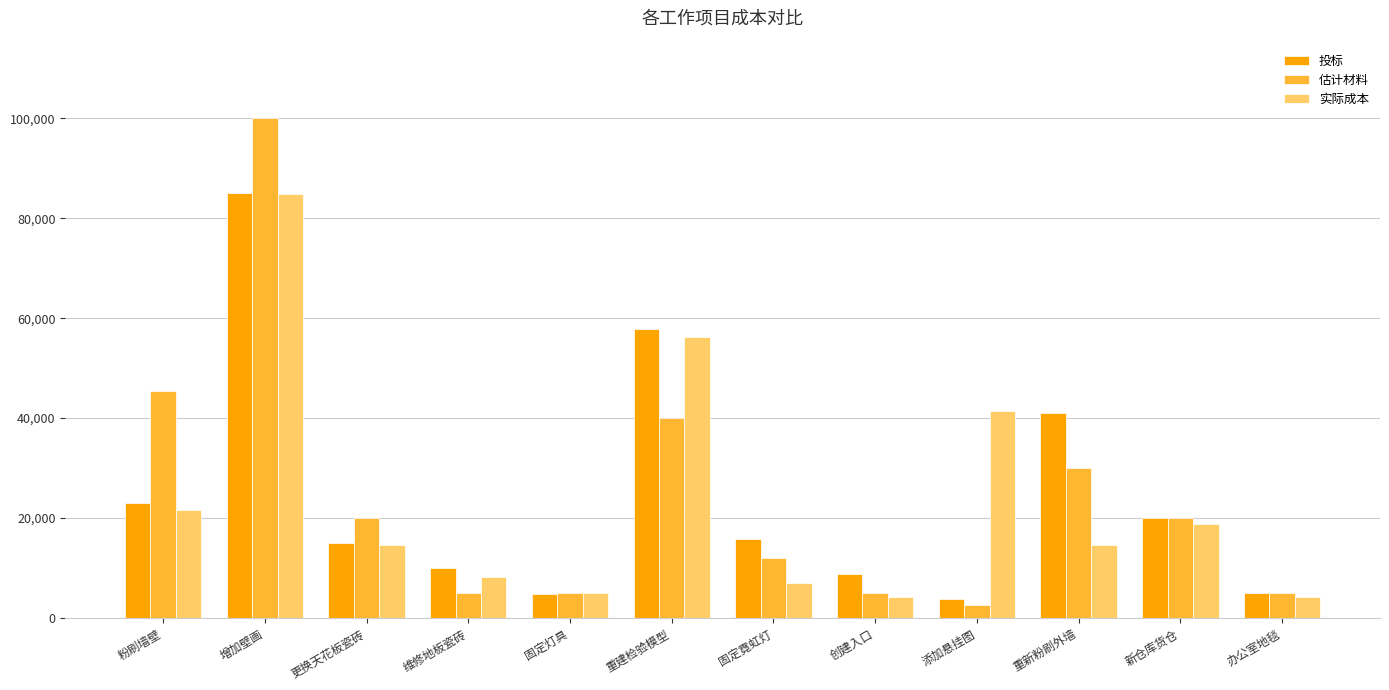

What position from the left is 新仓库货仓?

11